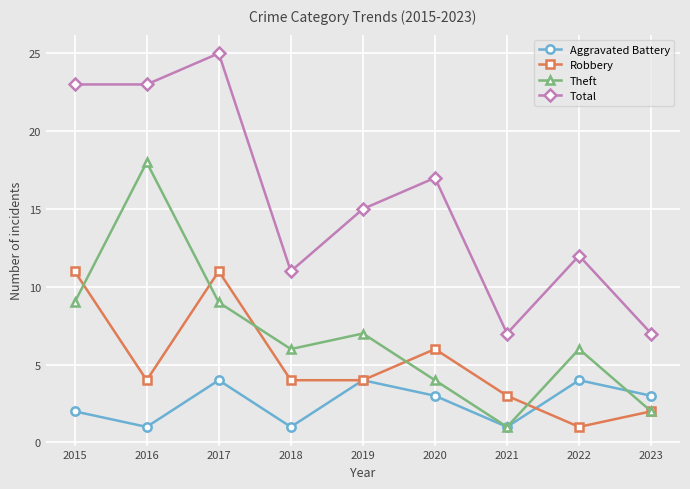

What is the sum of the Robbery values at 2022 and 2015?

12